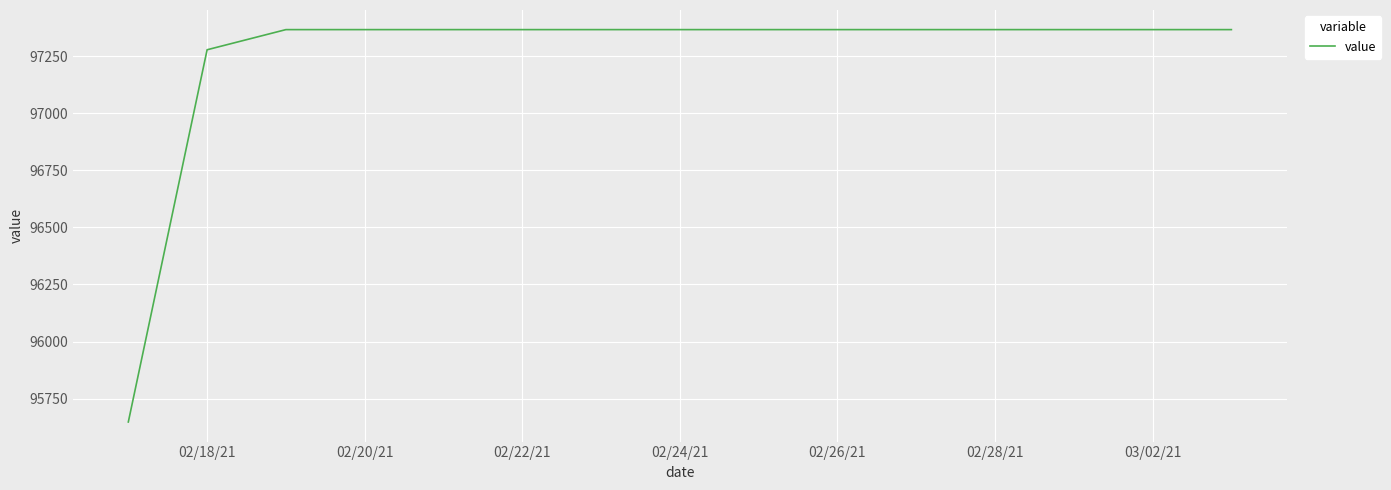

What is the maximum value shown in the chart?

97365.8